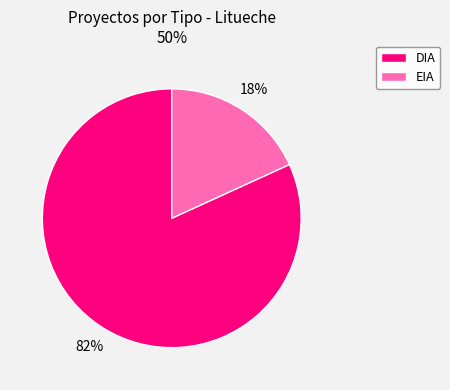

Is there a majority slice in this chart?

Yes